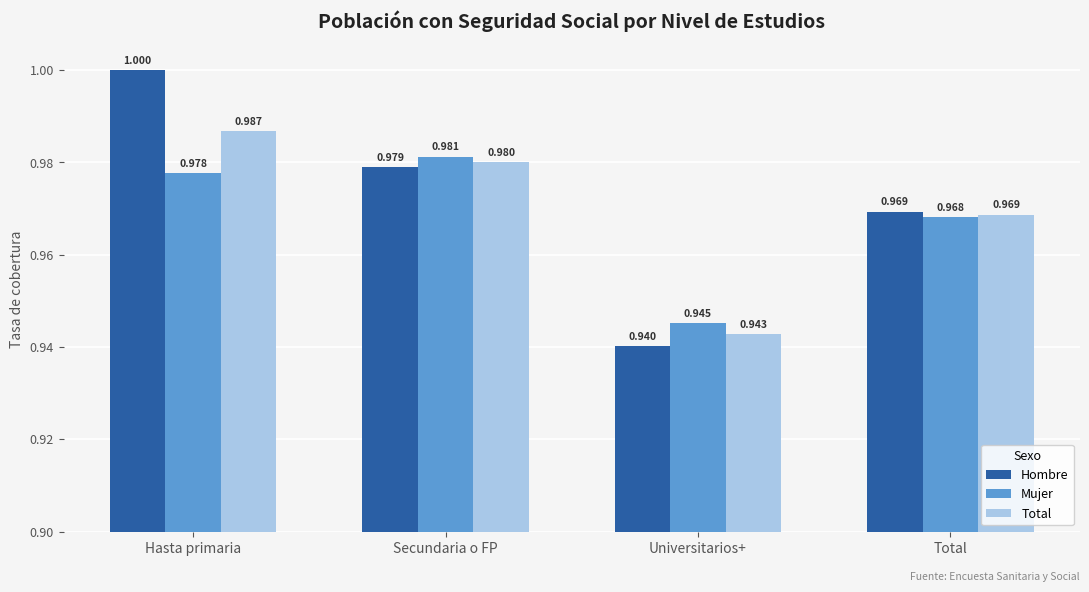

Which series has the largest total across all categories?

Hombre